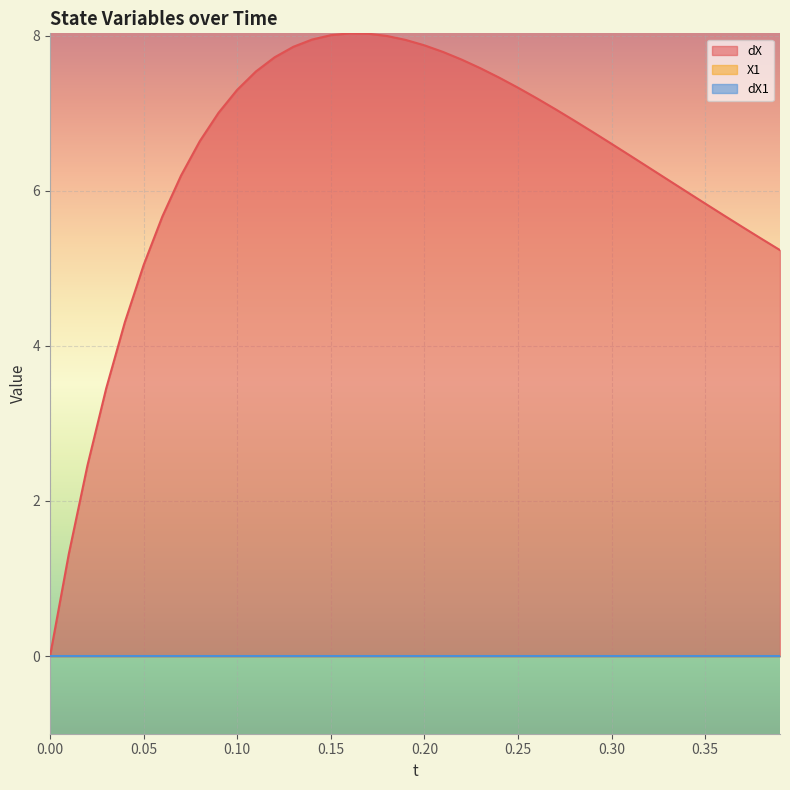

The value of dX at 25 is 7.3. True or false?

True